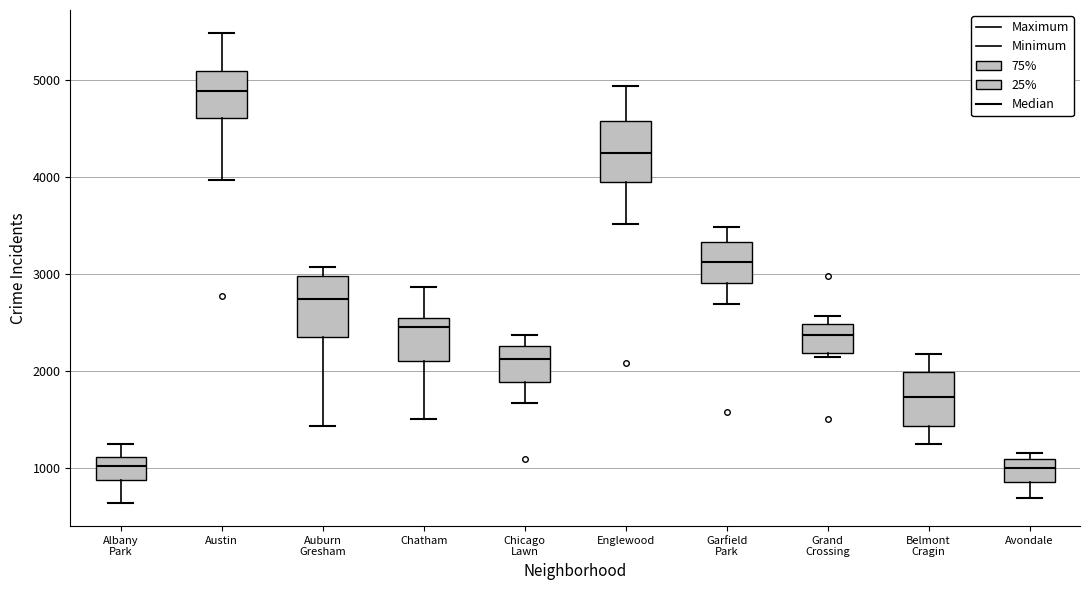

Where is the lower edge of the box for Avondale on the y-axis? The values are not printed on the chart, so give them approximately, as read against the axis.

900